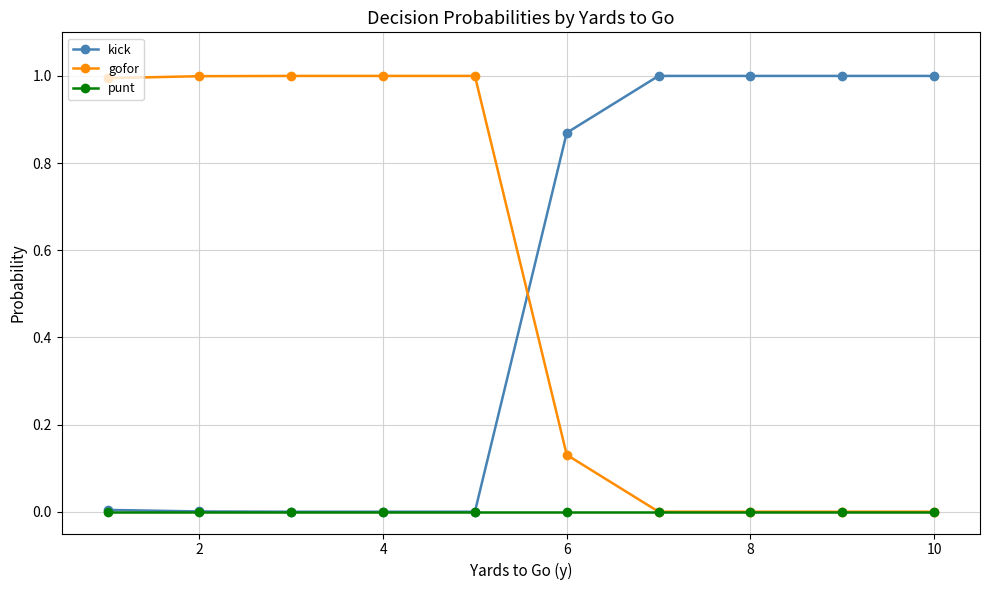

What is the difference between the maximum and minimum values in the kick series?

1.0